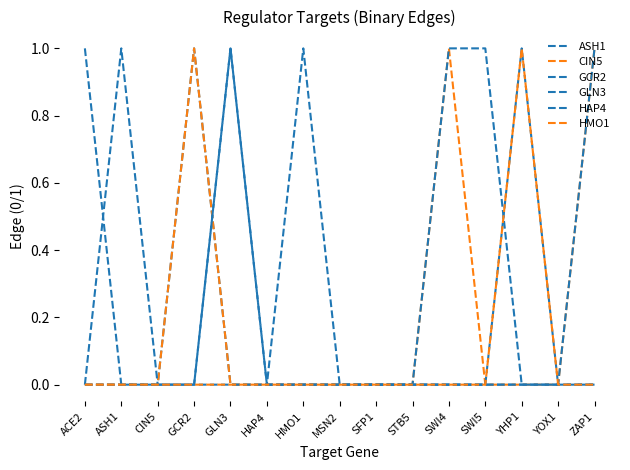

True or false: ASH1 has more than 2 points higher than both neighbors.

False